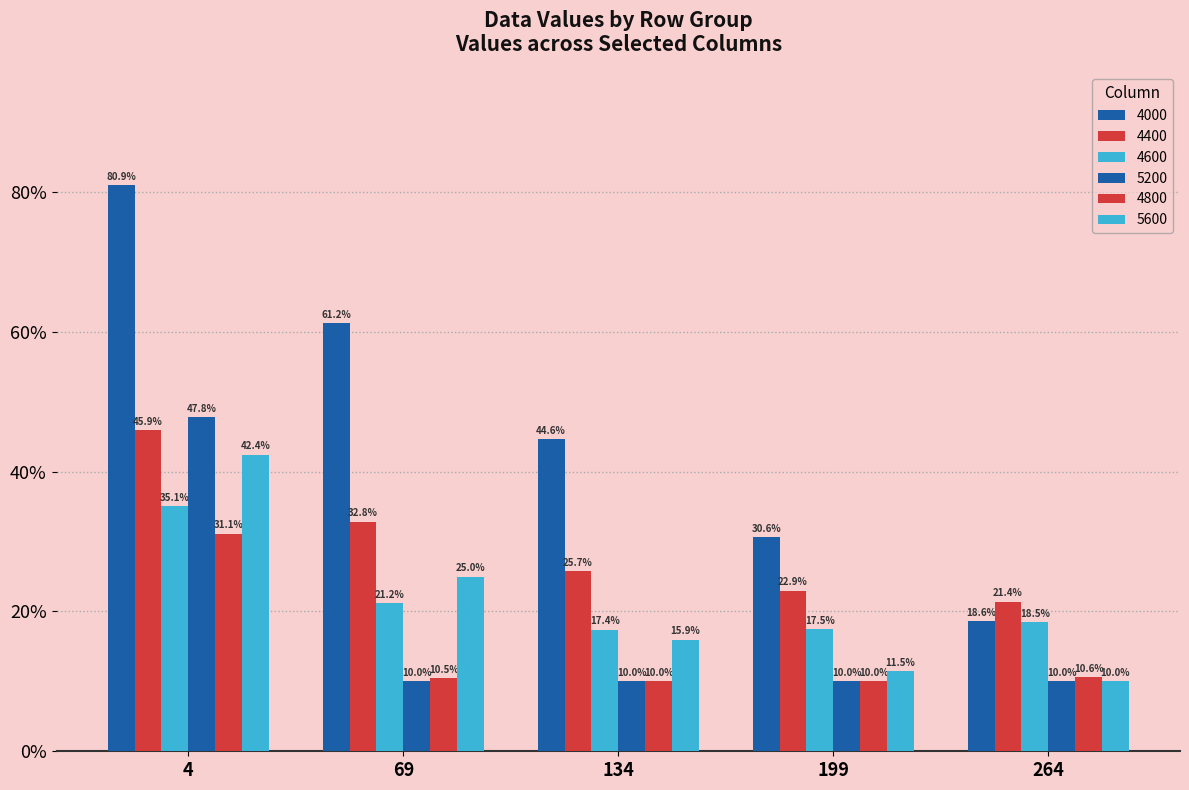

Reading left to right, what are all the values shown in this chart?

4000: 0.8	0.6	0.4	0.3	0.2
4400: 0.5	0.3	0.3	0.2	0.2
4600: 0.4	0.2	0.2	0.2	0.2
5200: 0.5	0.1	0.1	0.1	0.1
4800: 0.3	0.1	0.1	0.1	0.1
5600: 0.4	0.2	0.2	0.1	0.1